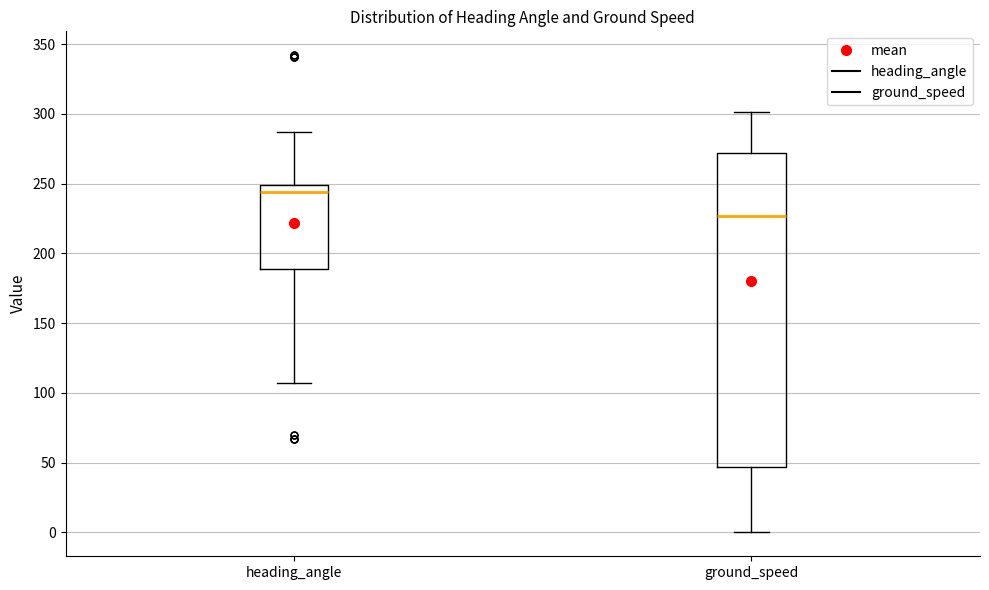

Which box's median line is the lowest?

ground_speed